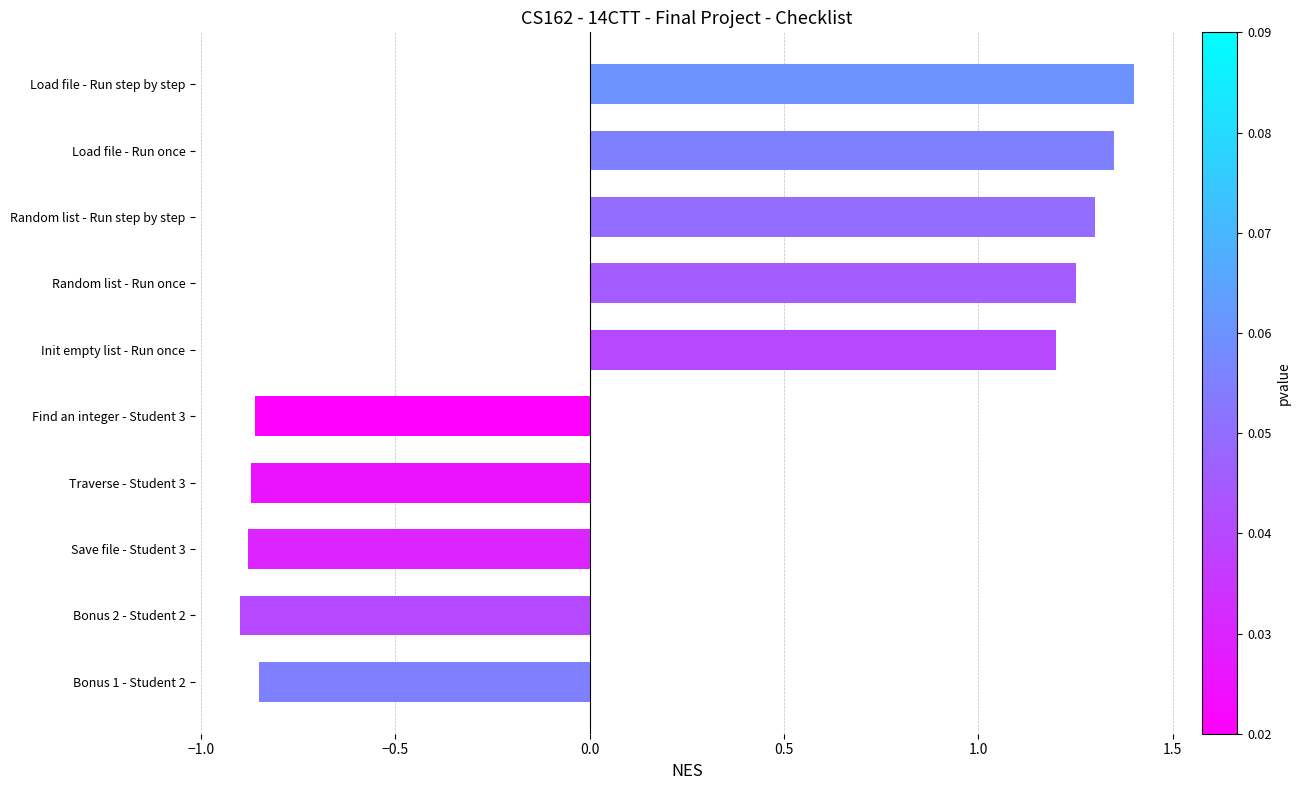

Which category has the highest value across all series?

Load file - Run step by step